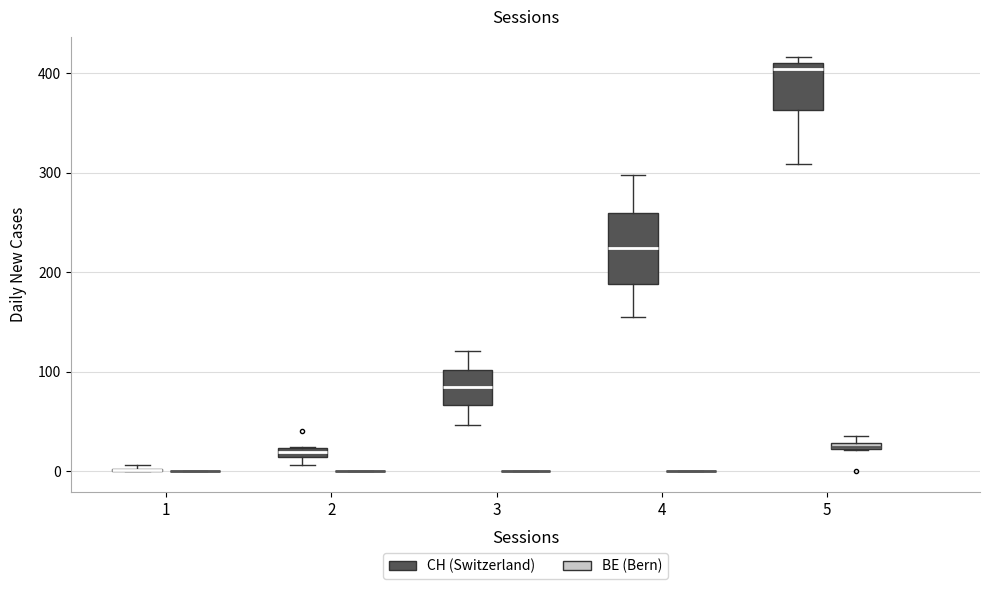

Which box is the tallest, from its lower edge to its upper edge?

4 (CH (Switzerland))